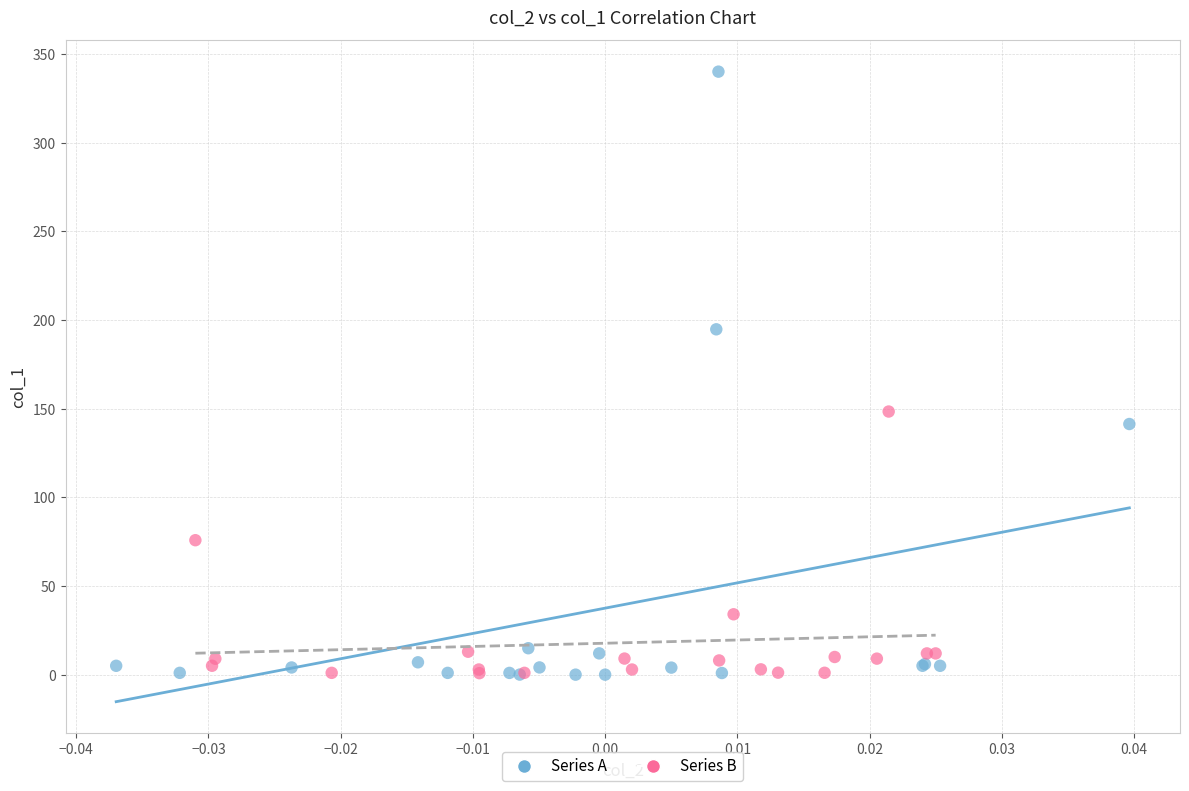

What are all the series names shown in the legend?

Series A, Series B